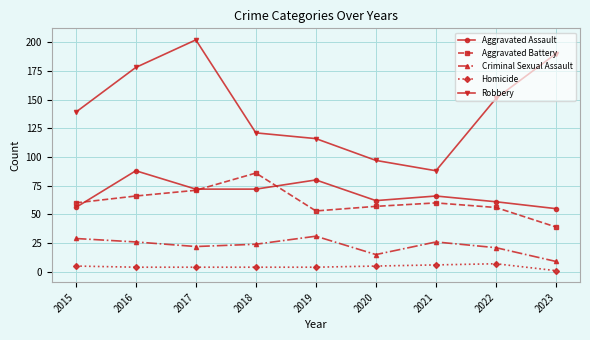

What is the spread (max minus min) of values at 2019?

112